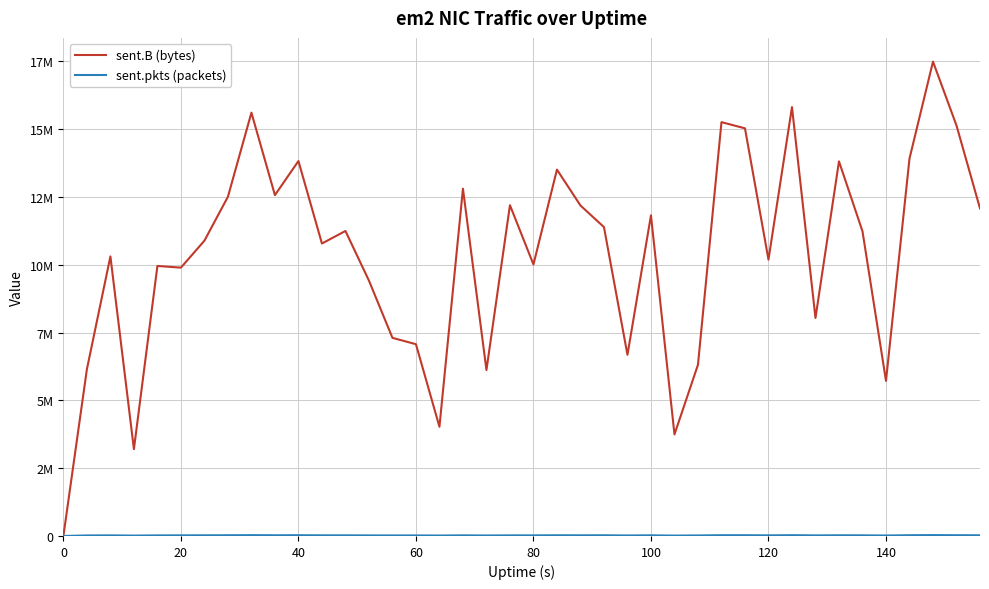

What is the sum of all sent.B (bytes) values?

415357311